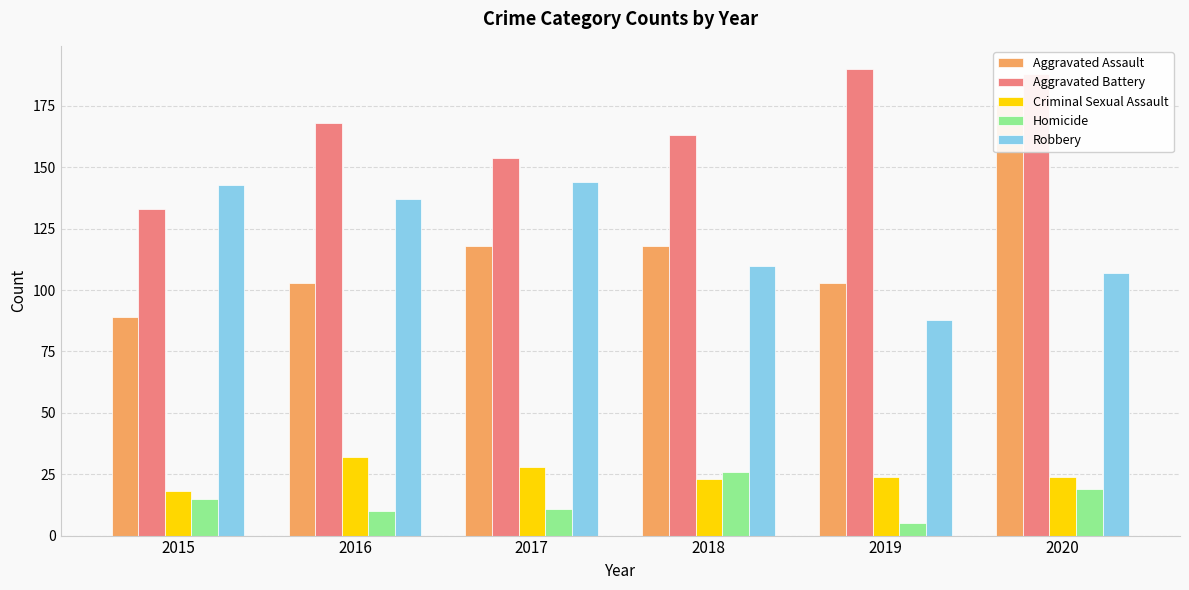

What is the difference between the maximum and minimum values in the Criminal Sexual Assault series?

14